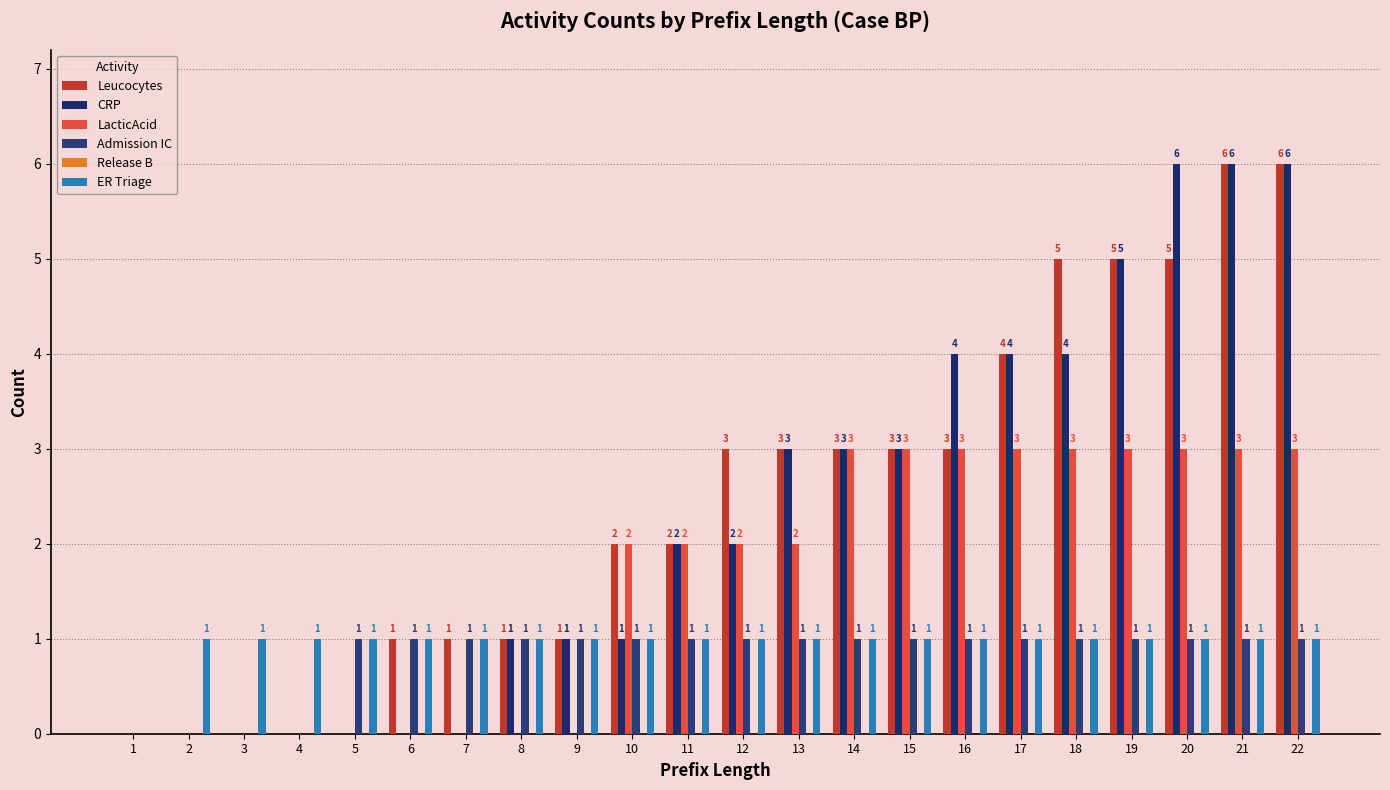

Are the bars horizontal?

No